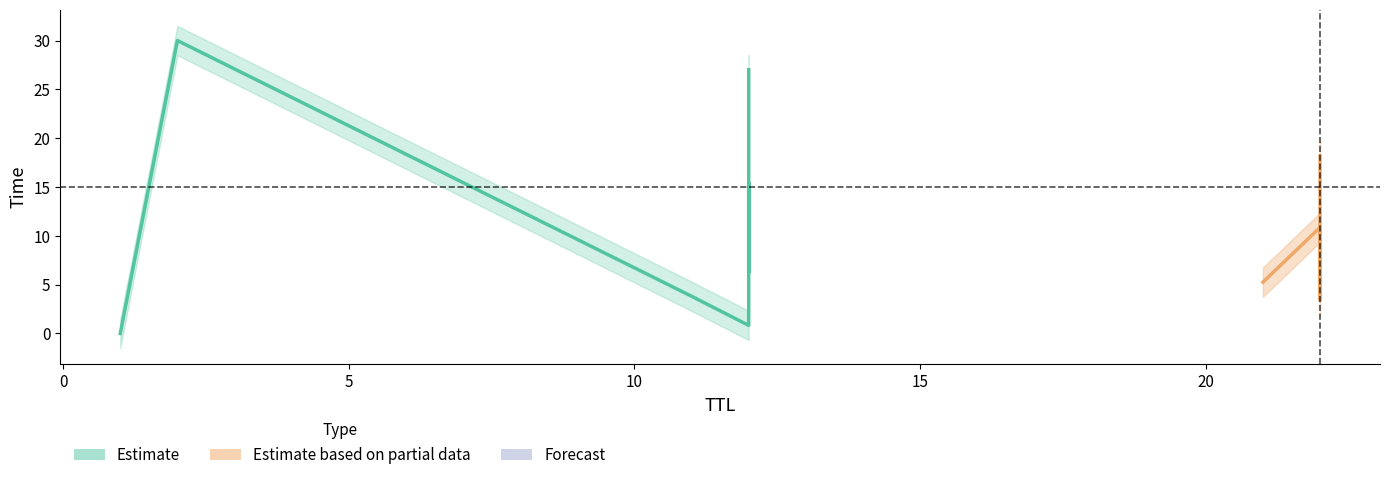

What is the approximate value at 12?

27.0